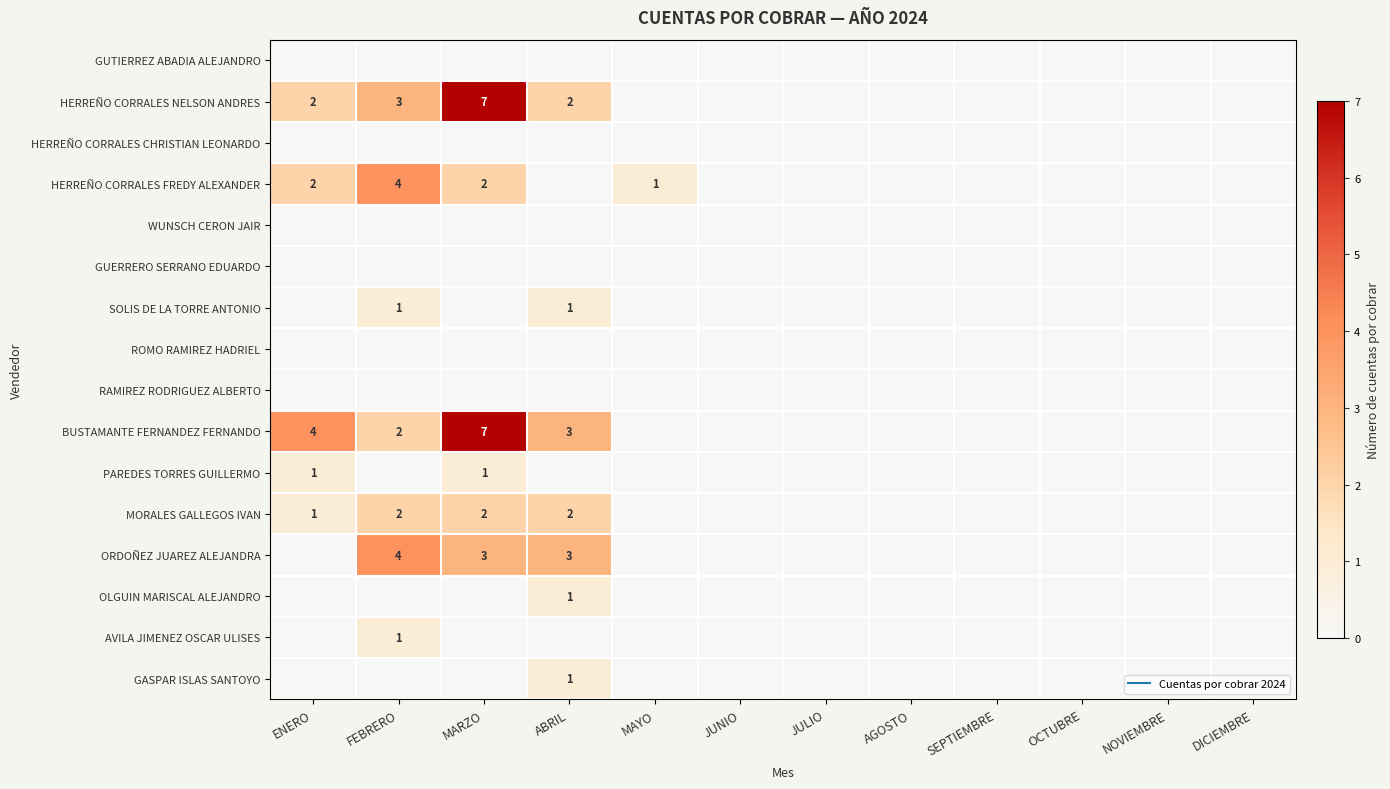

Which label corresponds to the largest value in the chart?

MARZO